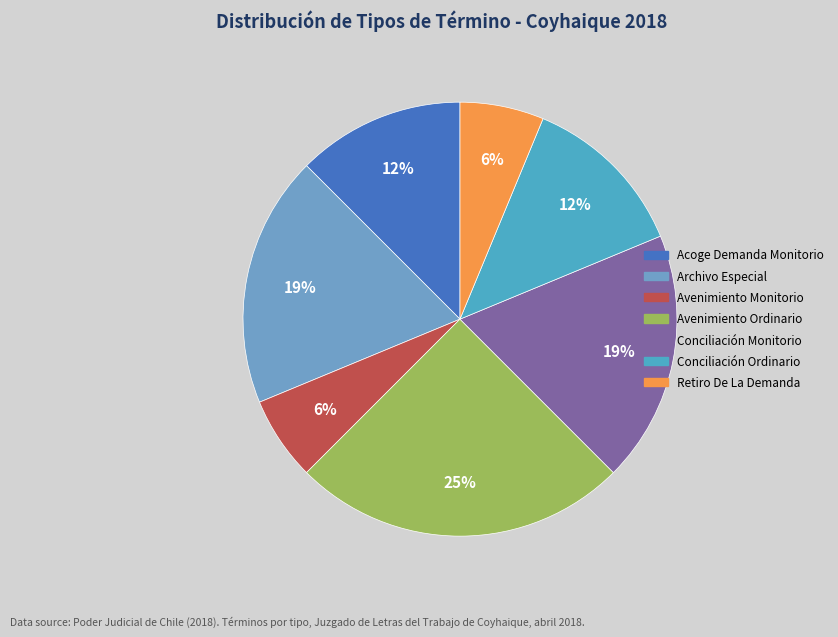

Combined, do Avenimiento Ordinario and Retiro De La Demanda account for over 50%?

No